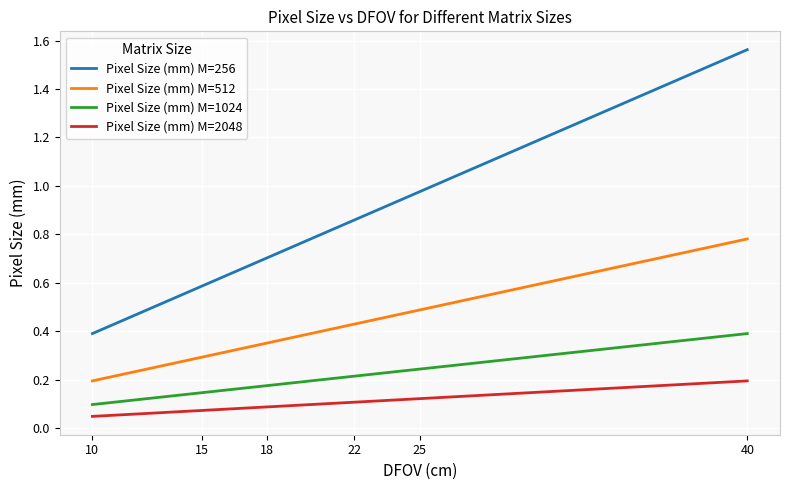

At how many categories does at least one series exceed 0?

6